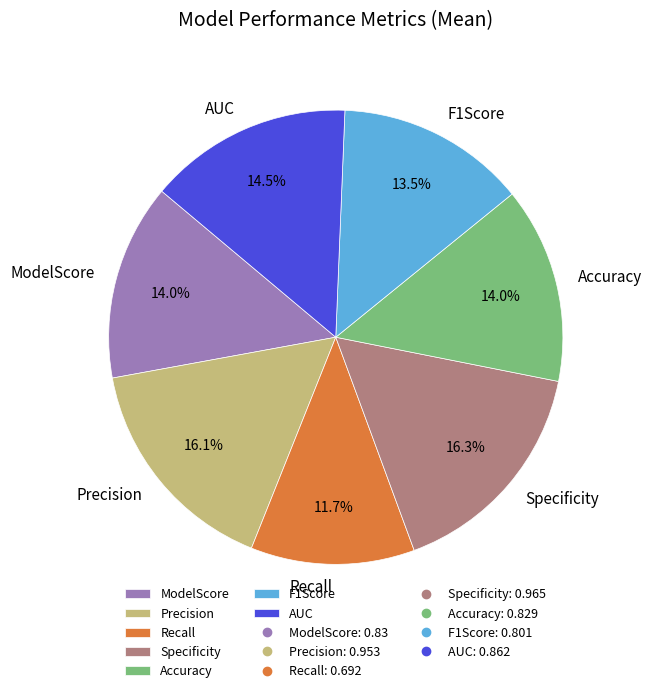

The Specificity slice represents 16% of the pie. True or false?

True